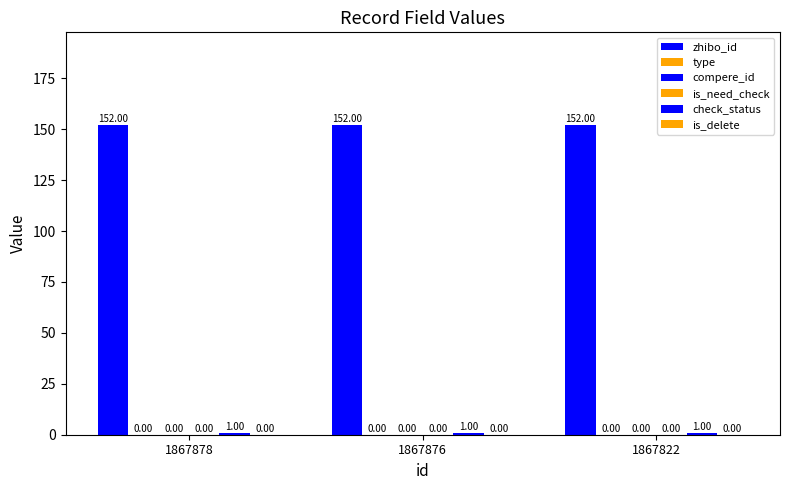

What is the sum of all check_status values?

3